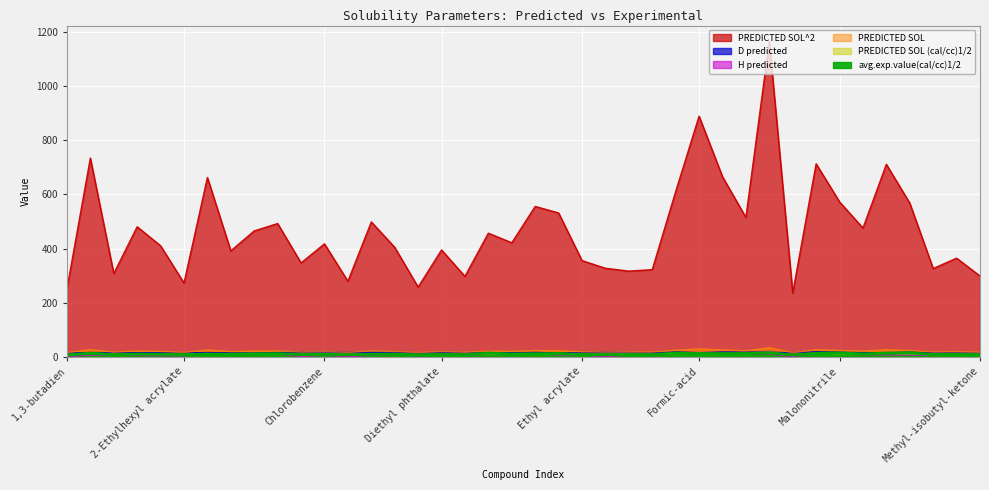

Which category has the lowest value in the PREDICTED SOL series?

Hexane